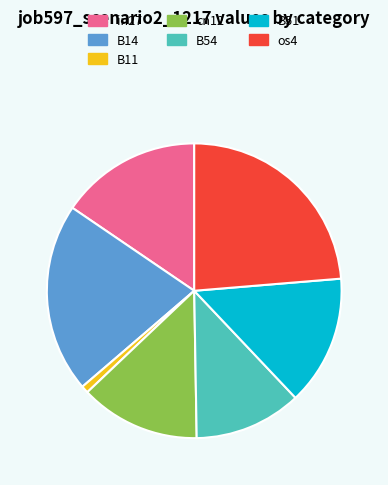

Does in27 account for over 50% of the chart?

No